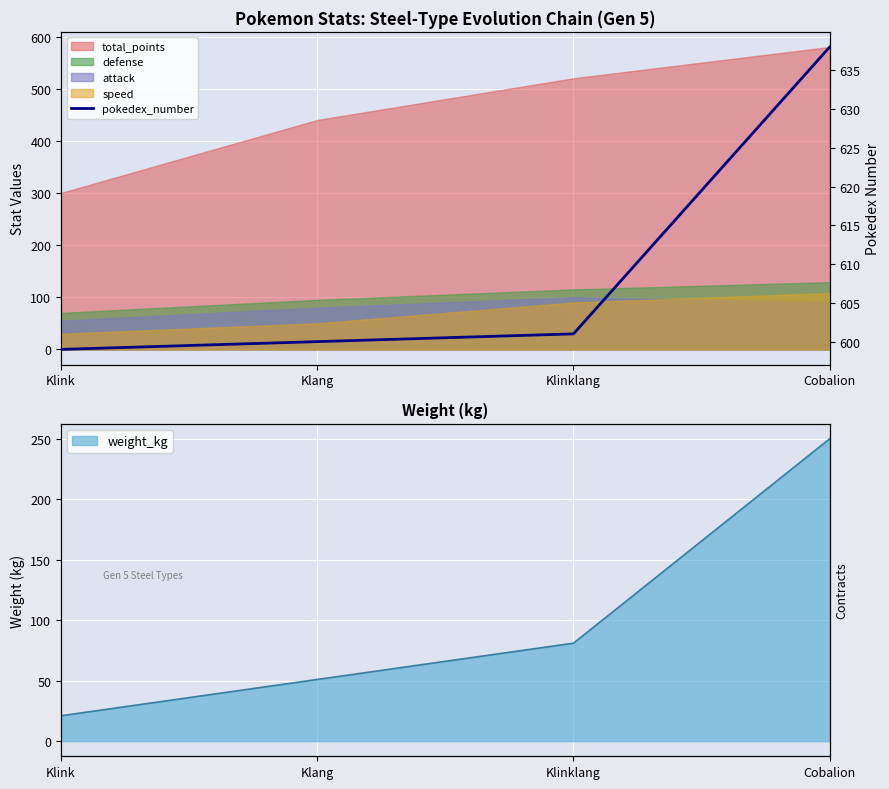

Rank the categories by value from highest to lowest.

Cobalion, Klinklang, Klang, Klink